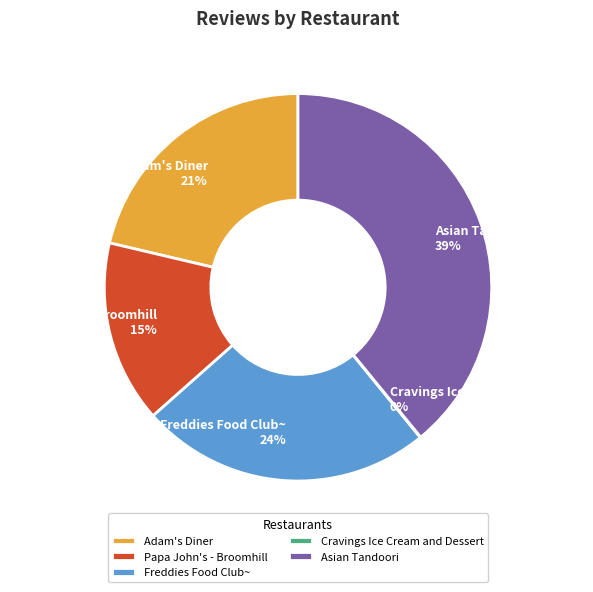

What percentage is the Papa John's - Broomhill slice, to the nearest percent?

15%